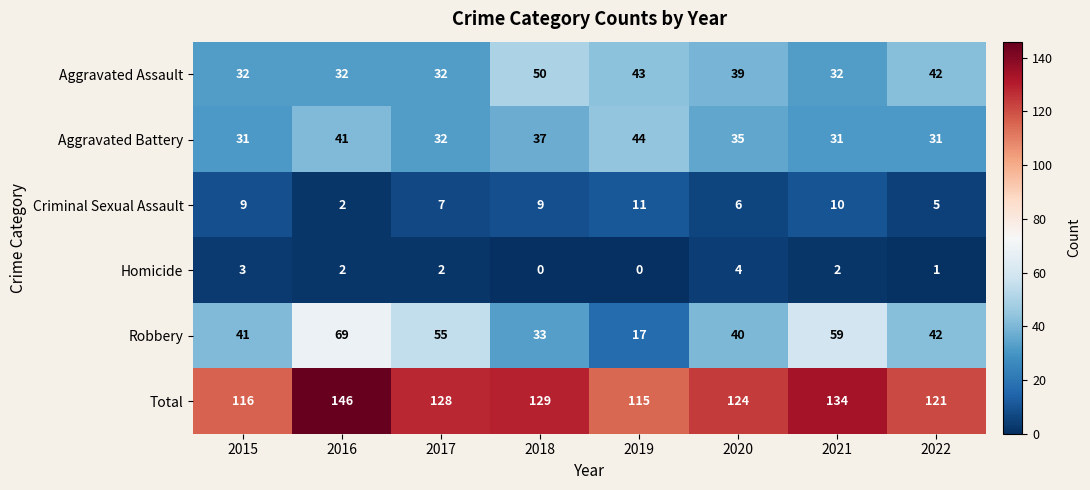

What is the greatest value displayed?

146